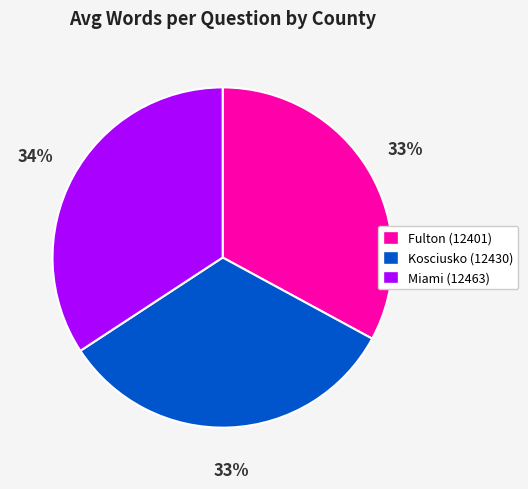

The Fulton (12401) slice represents 33% of the pie. True or false?

True